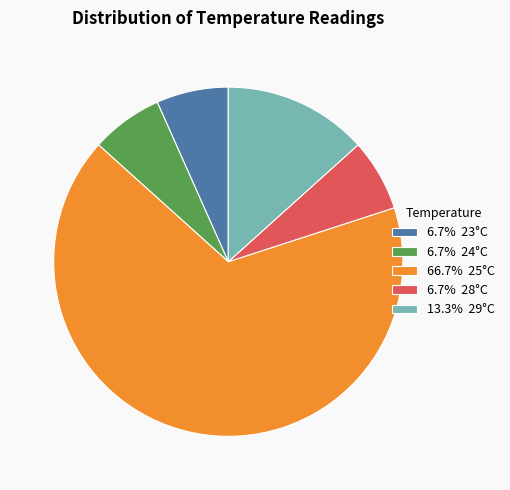

Approximately how many times larger is the value at 6.7% 24°C compared to 13.3% 29°C?

0.5